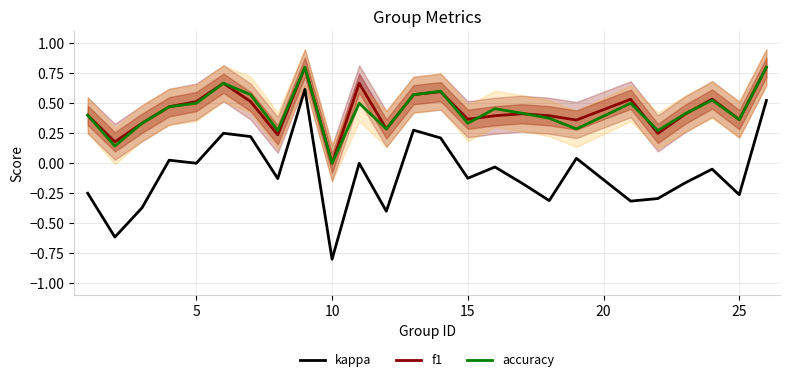

True or false: kappa and accuracy cross at least once.

False